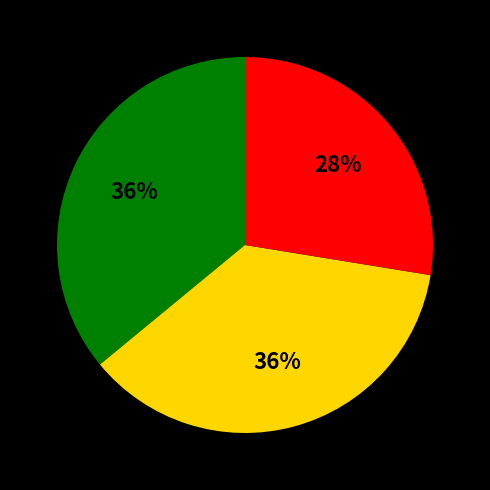

To the nearest percent, what is the average slice percentage?

33%